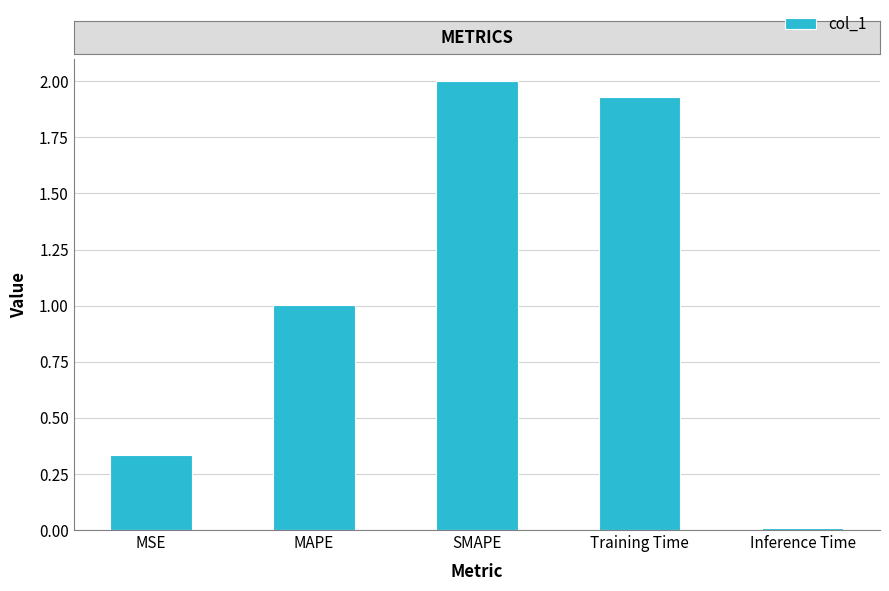

What is the average value?

1.1